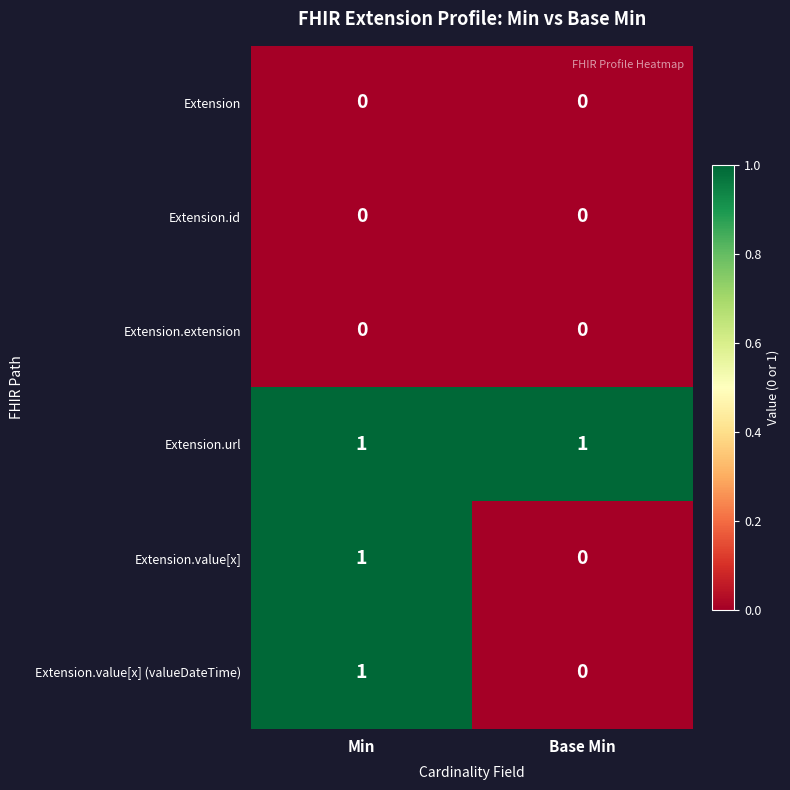

Reading right to left, extract all data points from this chart.

Extension: 0	0
Extension.id: 0	0
Extension.extension: 0	0
Extension.url: 1	1
Extension.value[x]: 0	1
Extension.value[x] (valueDateTime): 0	1